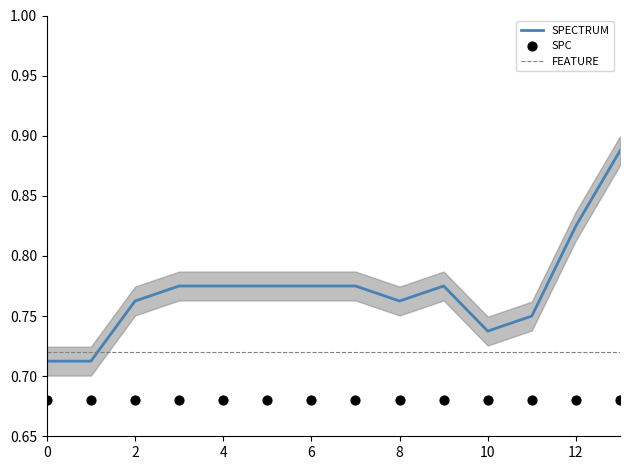

True or false: FEATURE and SPECTRUM cross at least once.

True